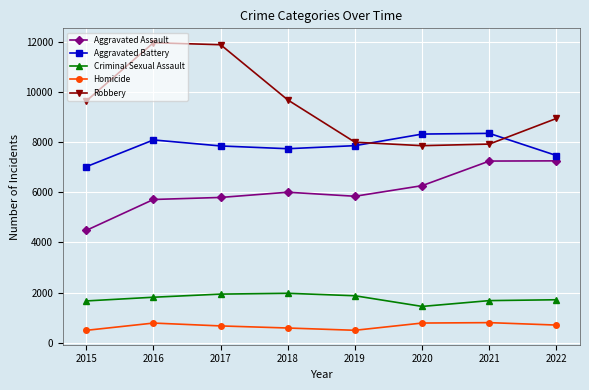

Which series has the largest total across all categories?

Robbery